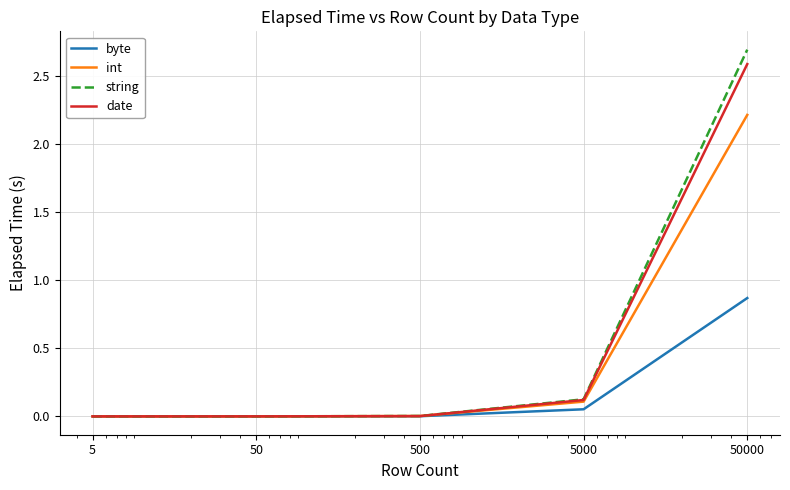

Which series has the widest spread of values?

string